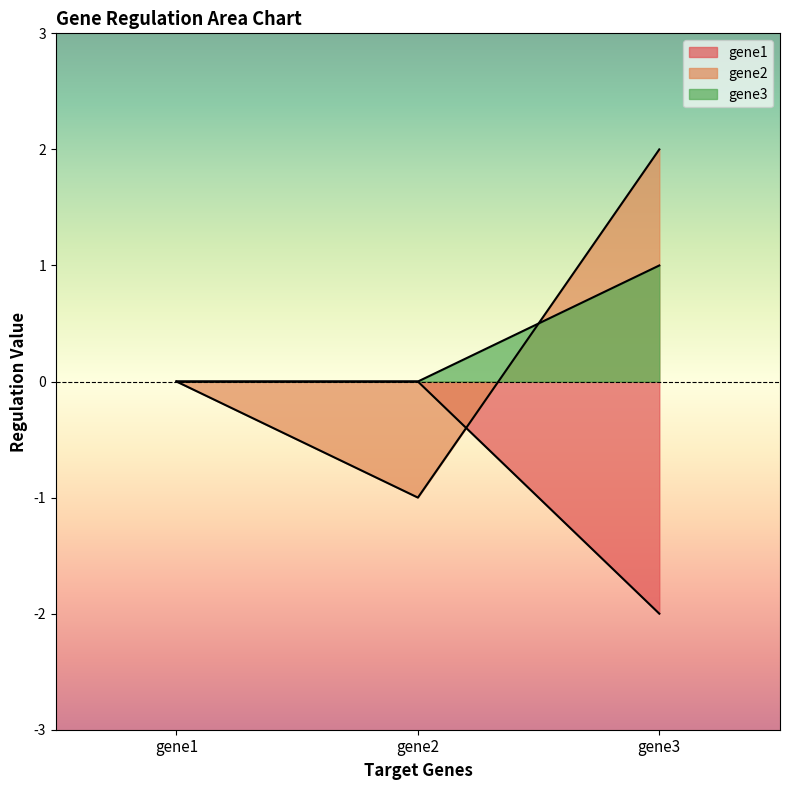

The value of gene1 at gene1 is -1. True or false?

False